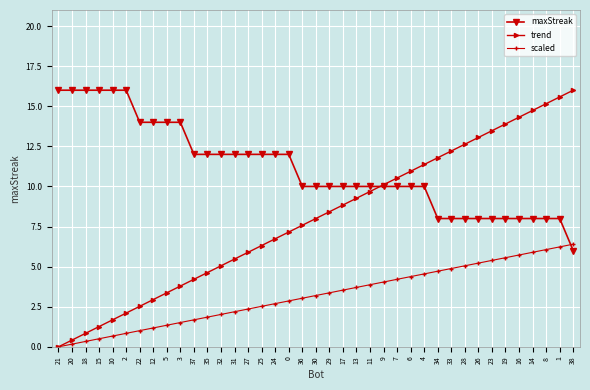

Which series ends up on top after the final intersection of maxStreak and scaled?

scaled